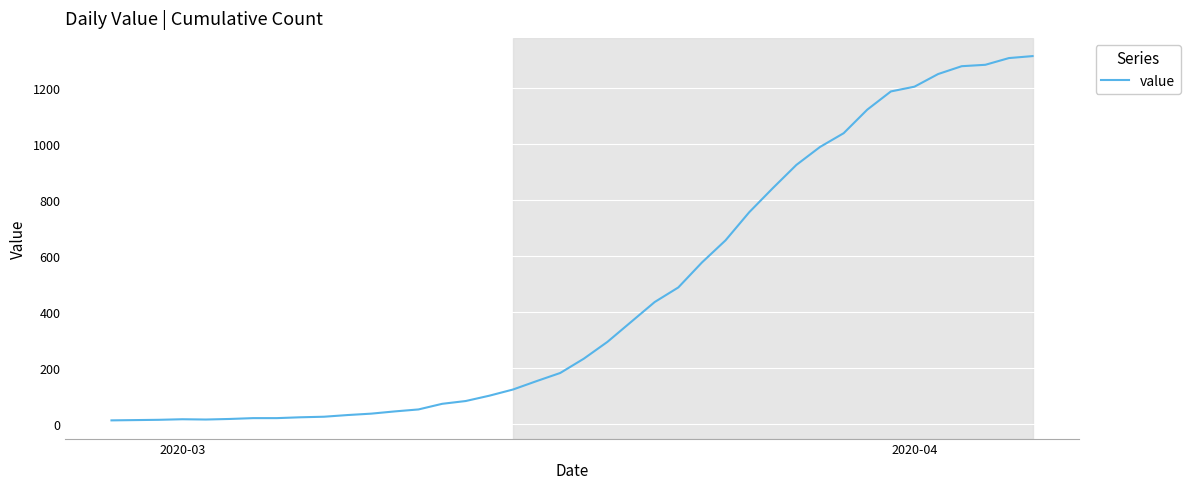

What is the maximum value shown in the chart?

1312